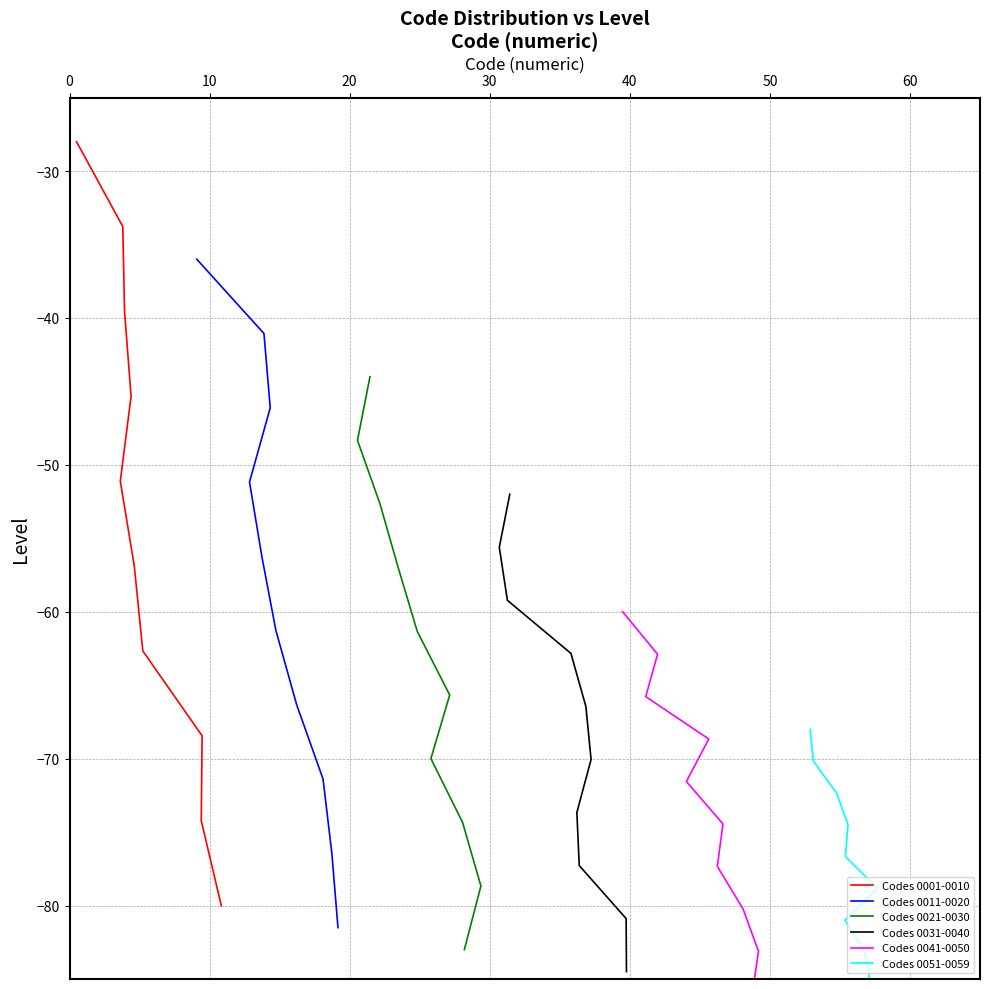

True or false: Codes 0031-0040 and Codes 0021-0030 intersect in this chart.

False